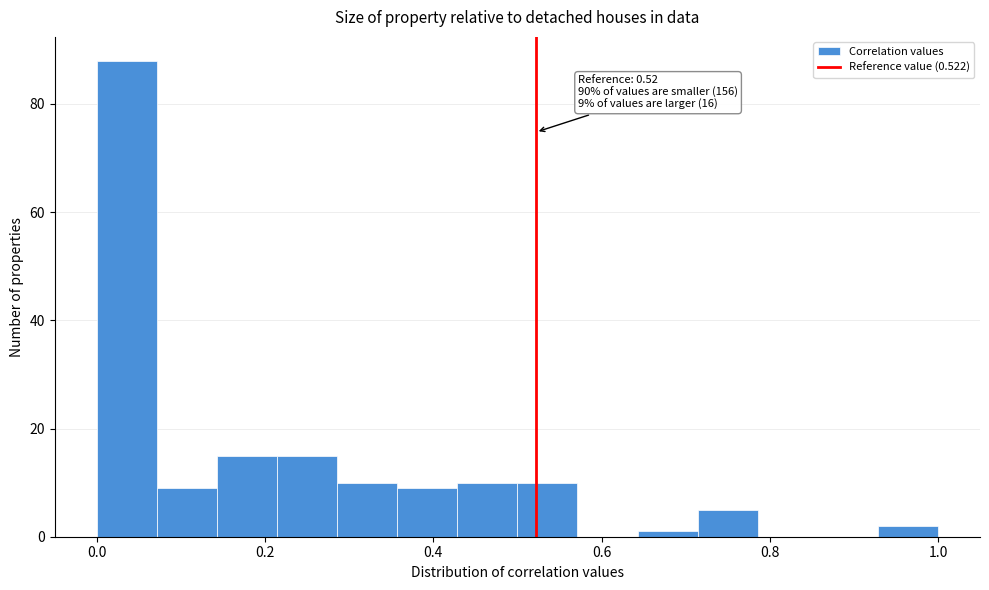

Read against the x-axis, roughly where is the centre of the tallest bar?

0.04